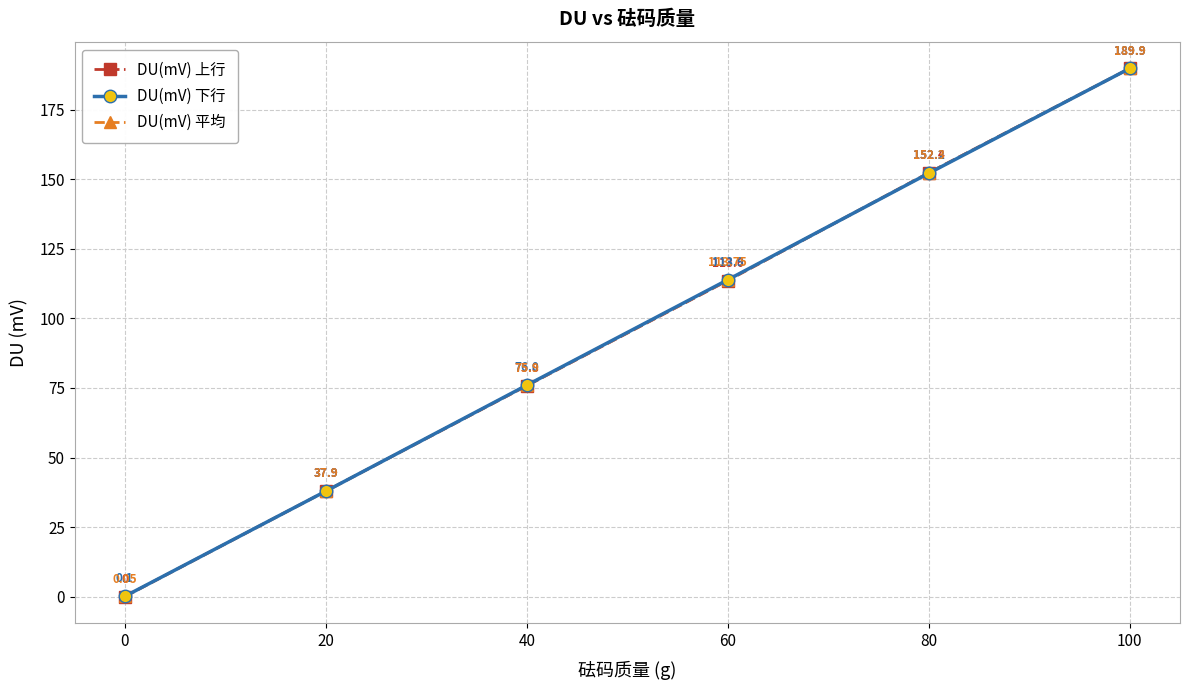

What is the spread (max minus min) of values at 60?

0.3